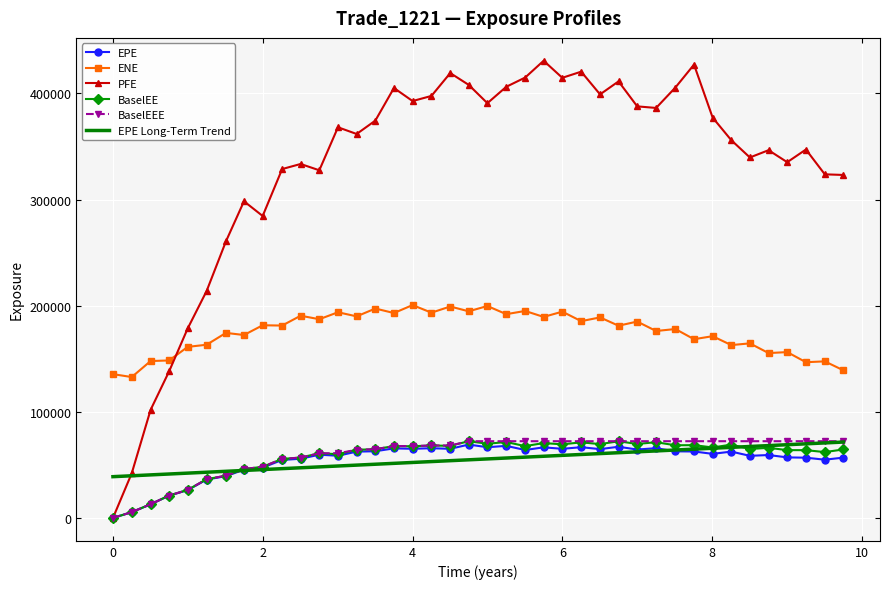

True or false: BaselEE and ENE cross at least once.

False